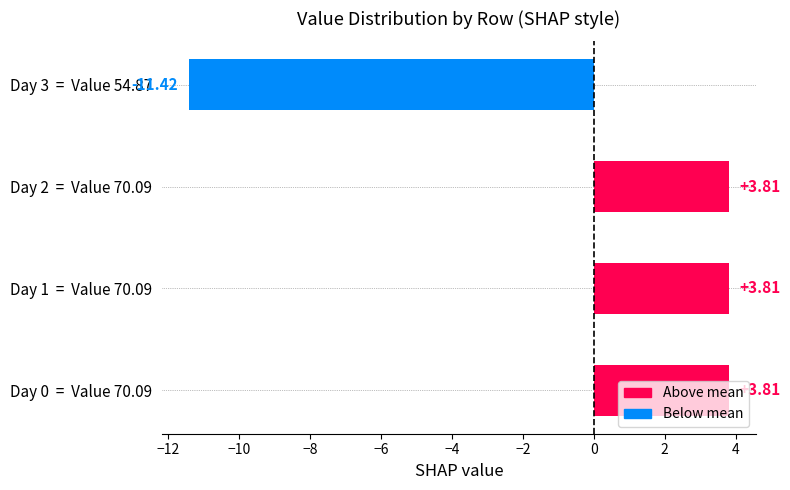

What is the ratio of the value at Day 0  =  Value 70.09 to the value at Day 1  =  Value 70.09?

1.0